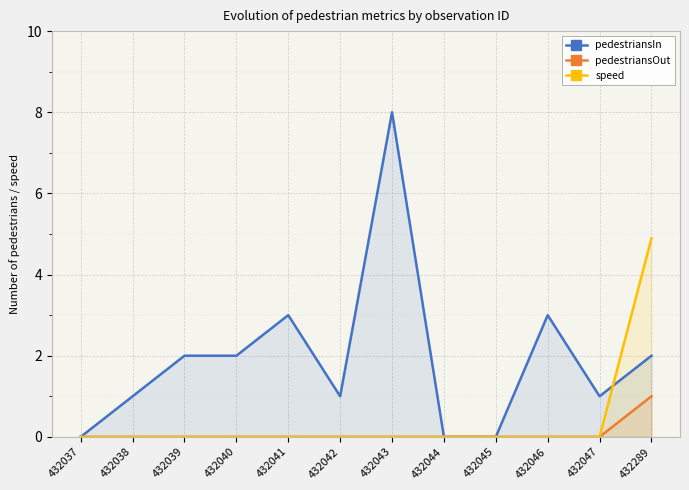

What is the difference between the maximum and second lowest values in the pedestriansIn series?

8.0